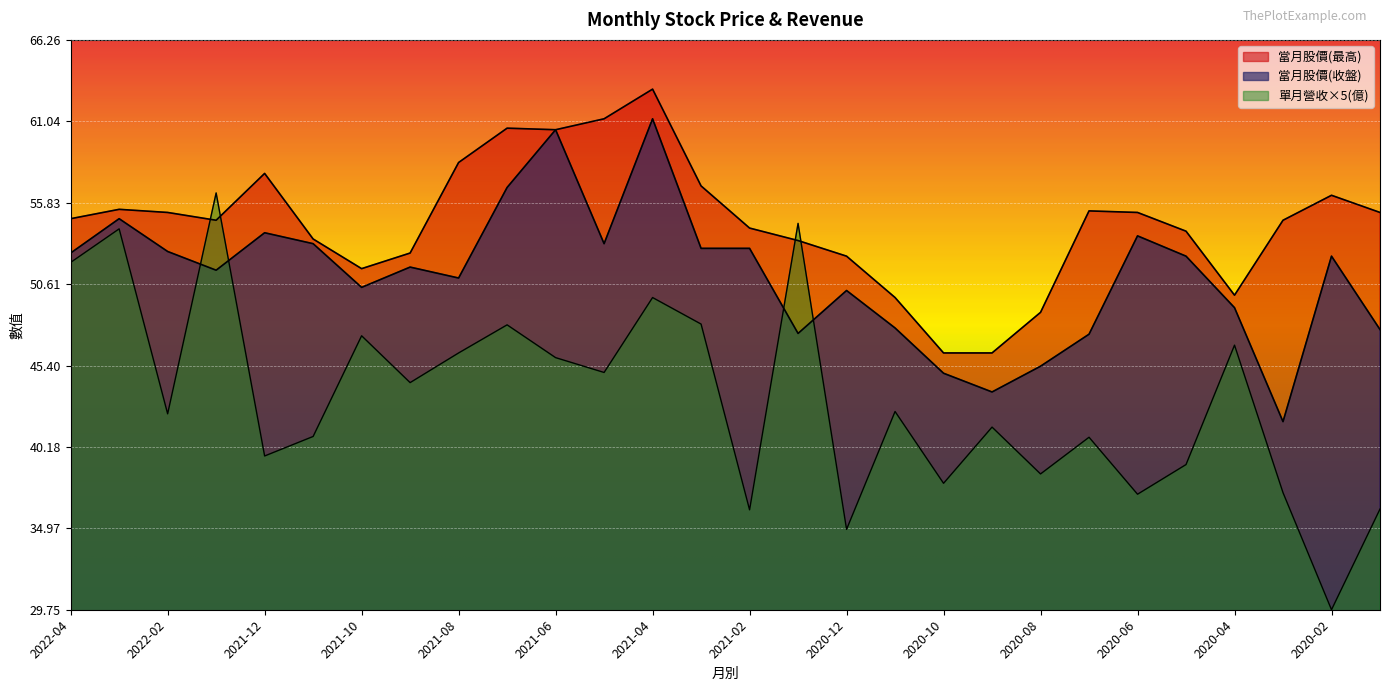

Which category has the lowest value in the 當月股價(收盤) series?

2020-03